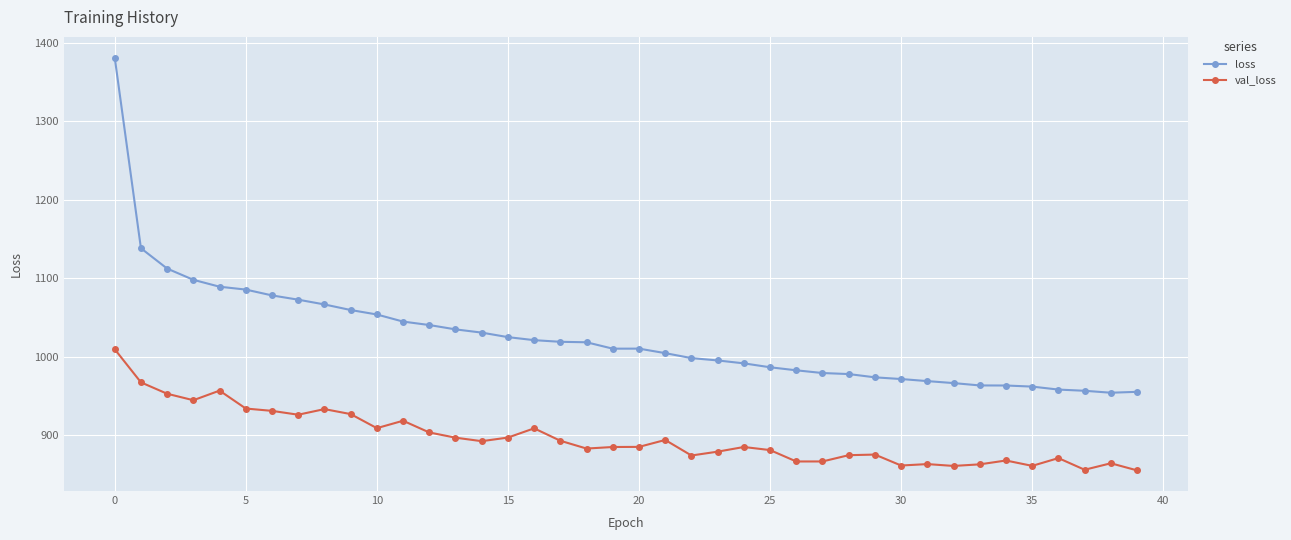

True or false: val_loss and loss intersect in this chart.

False